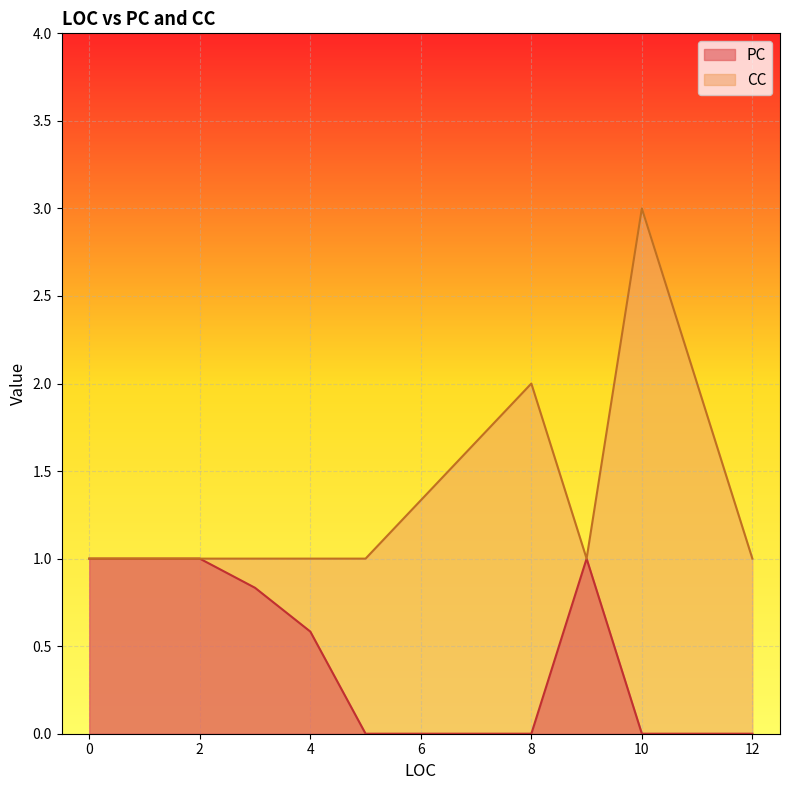

At which label is CC closest to 2?

8